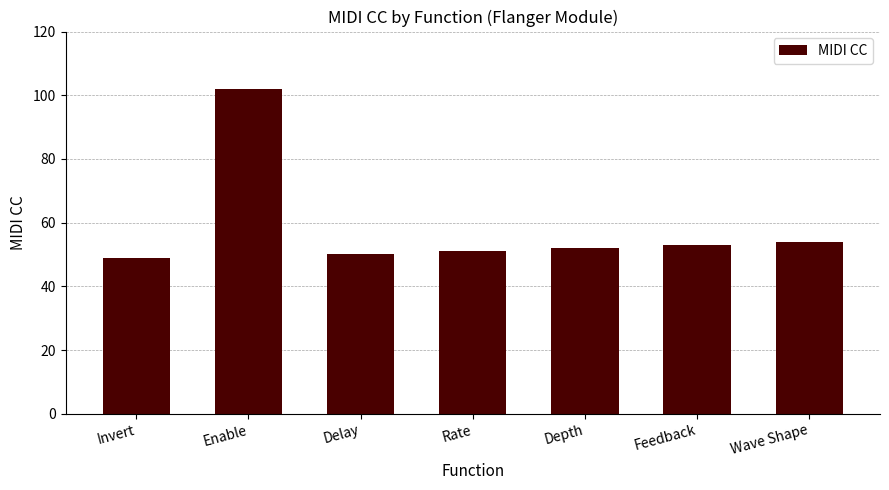

What is the average value?

59